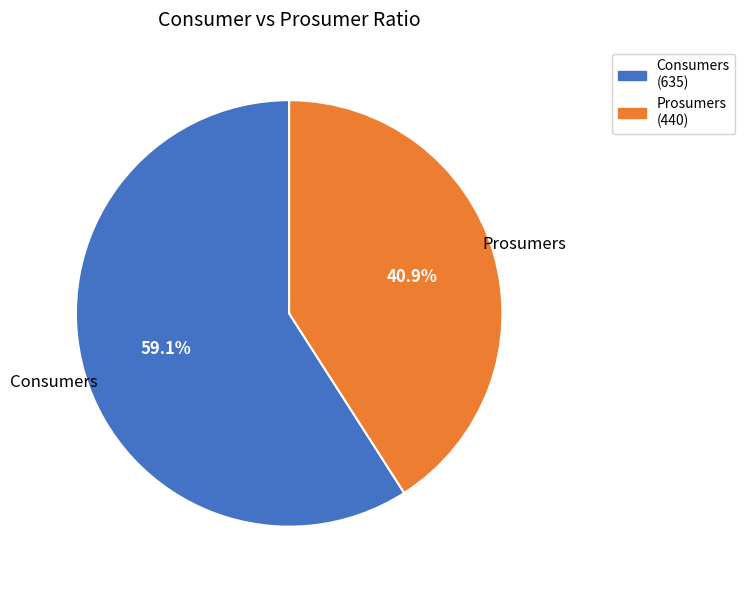

To the nearest percent, what portion does Prosumers represent?

41%